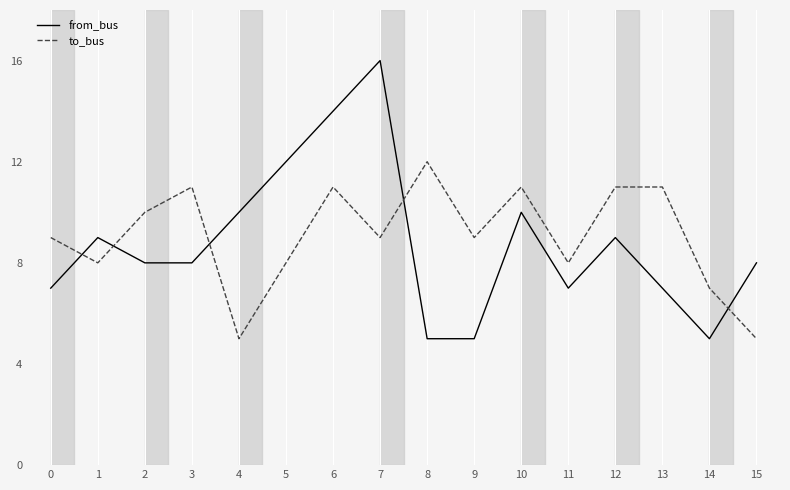

Is the value of from_bus at 0 greater than the value of to_bus at 11?

No